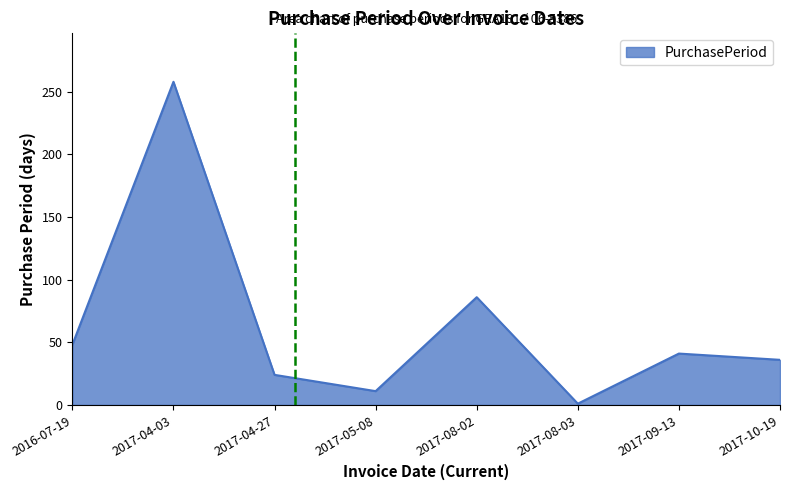

Reading right to left, what are all the values shown in this chart?

36	41	1	86	11	24	258	48